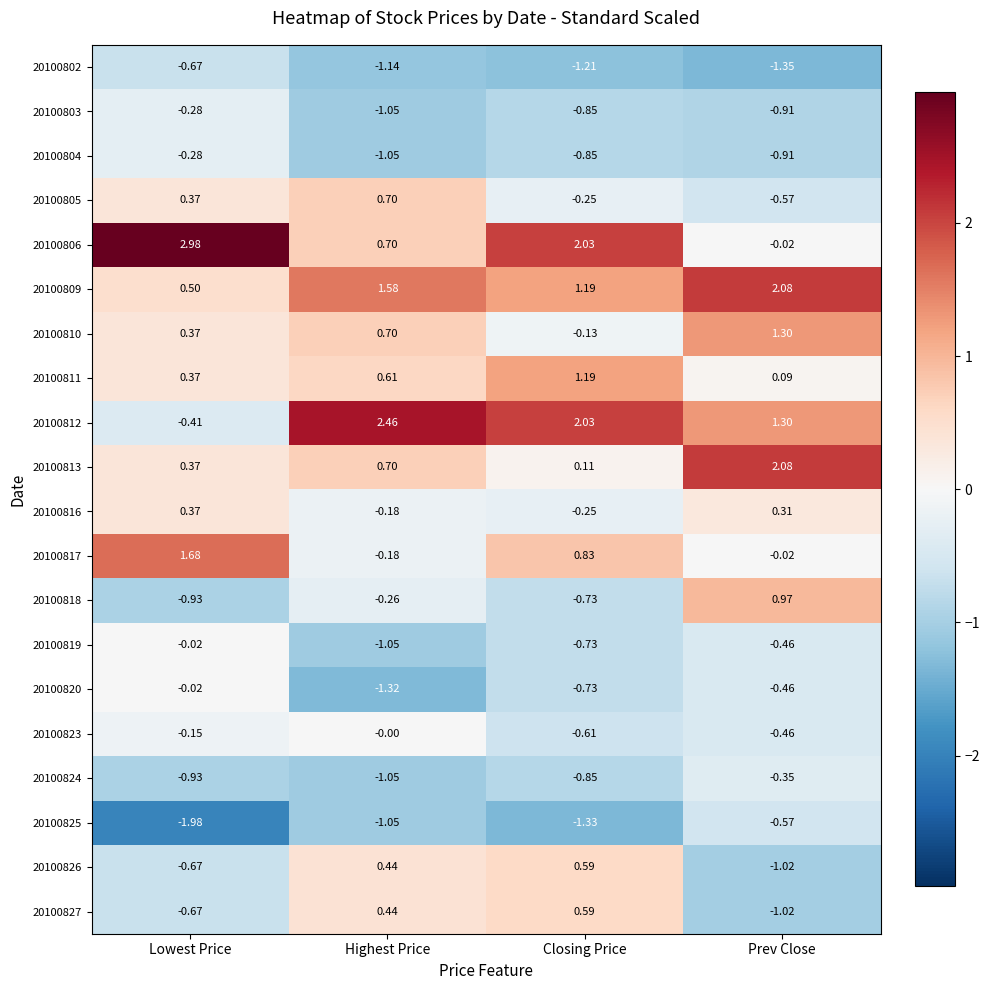

Where does the 20100802 series first go above -1?

Lowest Price